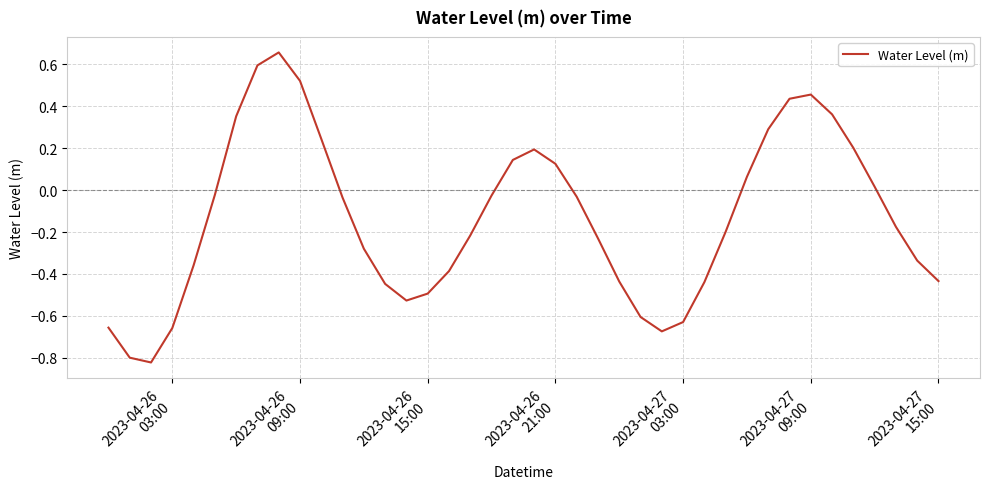

What is the difference between the maximum and minimum values?

1.5